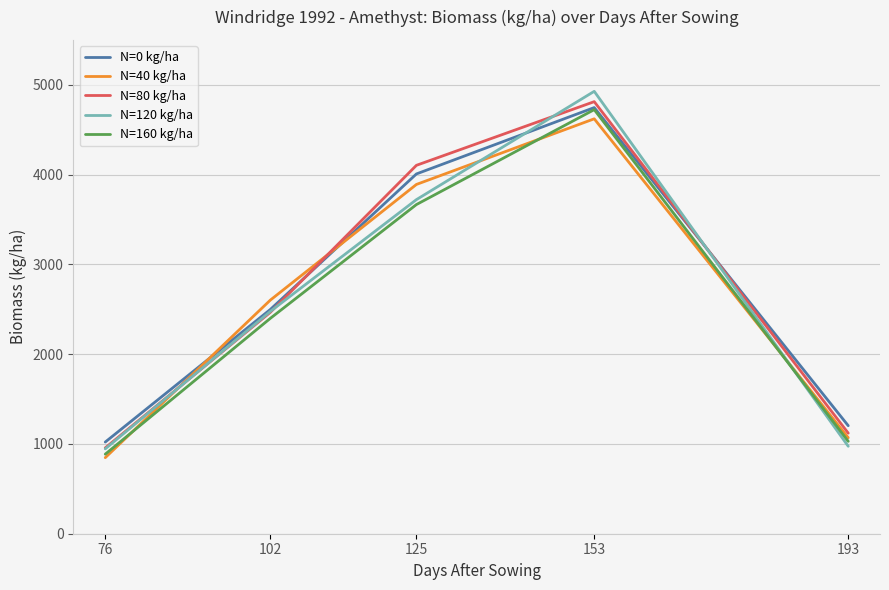

Reading left to right, what are all the values shown in this chart?

N=0 kg/ha: 1021	2498	4007	4746	1203
N=40 kg/ha: 847	2602	3890	4621	1069
N=80 kg/ha: 956	2466	4103	4812	1120
N=120 kg/ha: 945	2476	3721	4927	974
N=160 kg/ha: 886	2399	3666	4723	1029